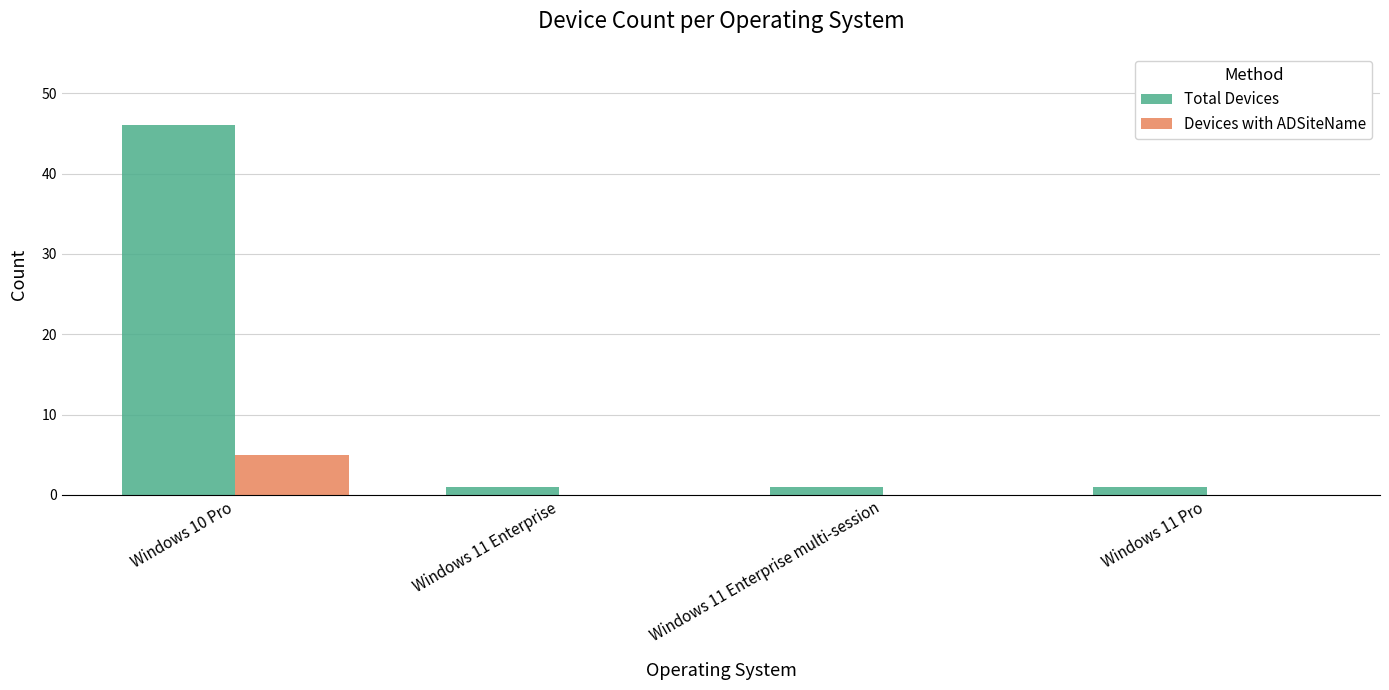

Reading left to right, what are all the values shown in this chart?

Total Devices: Windows 10 Pro=46	Windows 11 Enterprise=1	Windows 11 Enterprise multi-session=1	Windows 11 Pro=1
Devices with ADSiteName: Windows 10 Pro=5	Windows 11 Enterprise=0	Windows 11 Enterprise multi-session=0	Windows 11 Pro=0